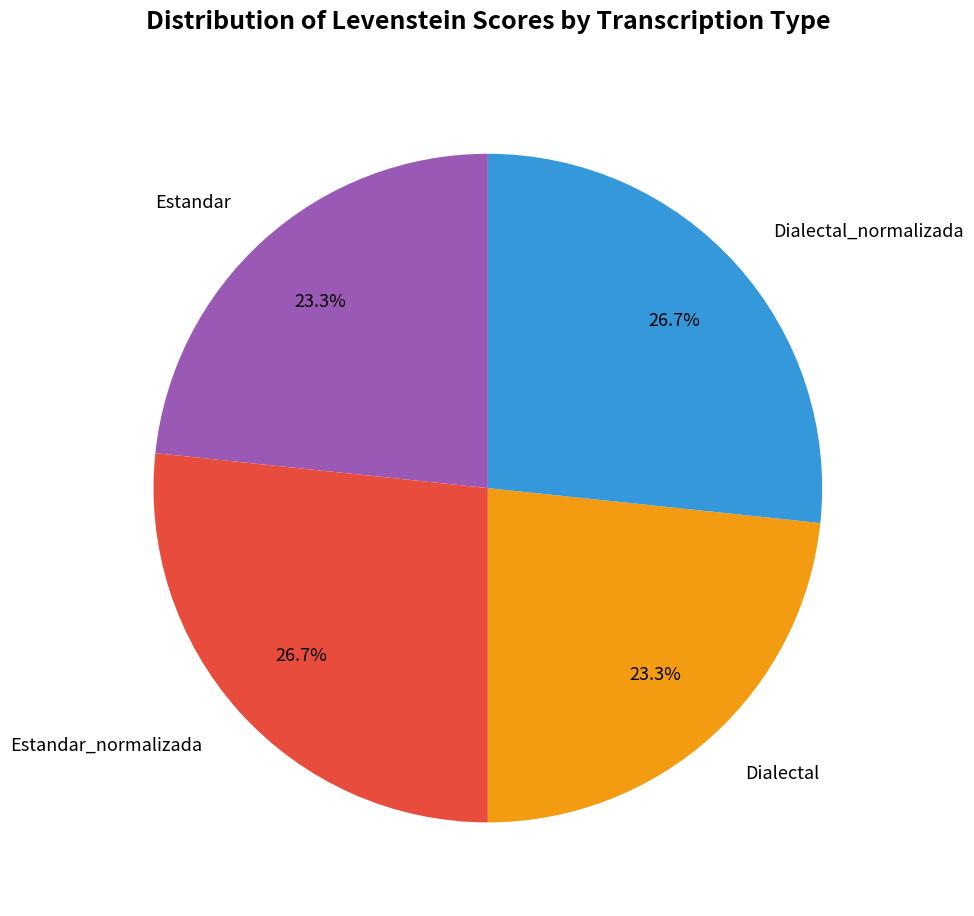

The Dialectal slice represents 23% of the pie. True or false?

True